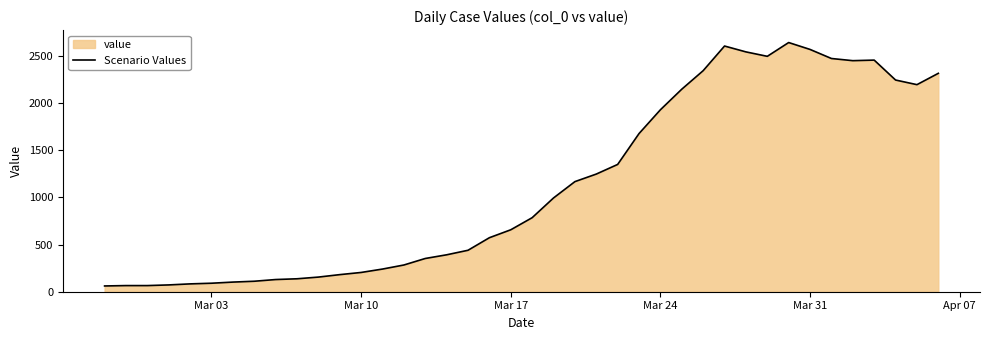

Does the chart have visible grid lines?

No